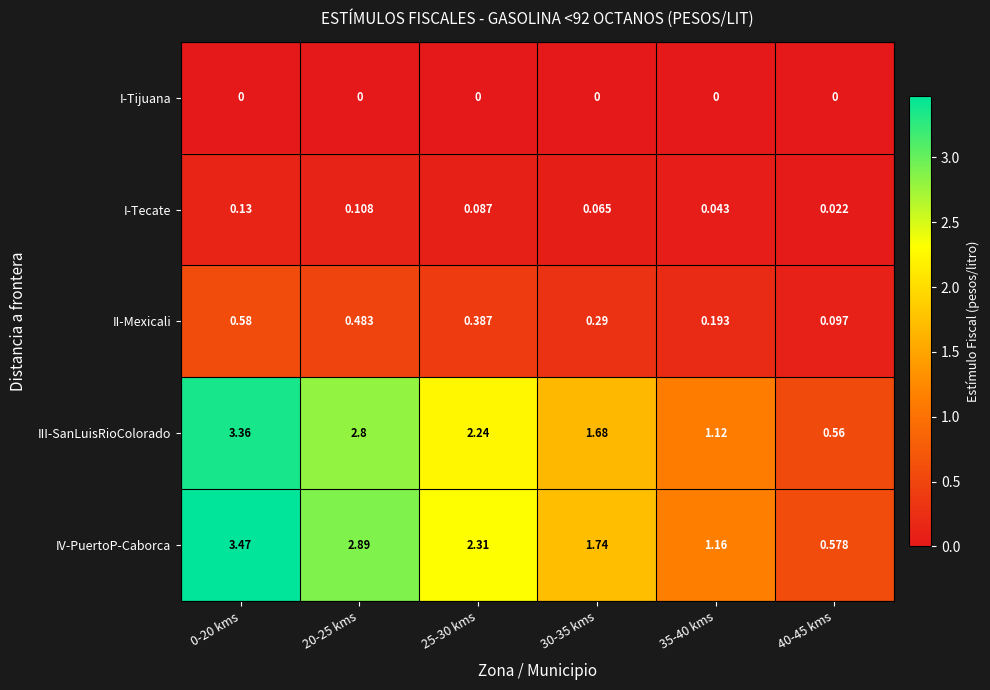

At 35-40 kms, list the series in order from smallest to largest.

I-Tijuana, I-Tecate, II-Mexicali, III-SanLuisRioColorado, IV-PuertoP-Caborca